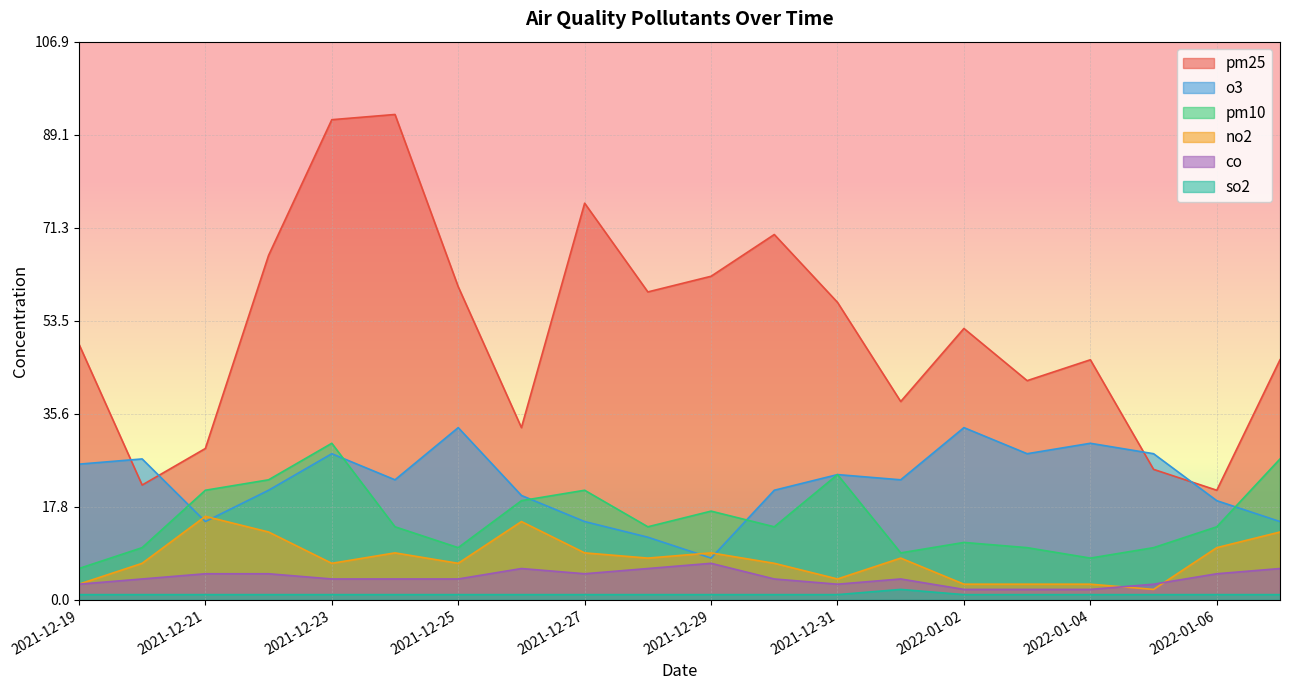

What is the sum of the o3 values at 2021-12-21 and 2022-01-04?

45